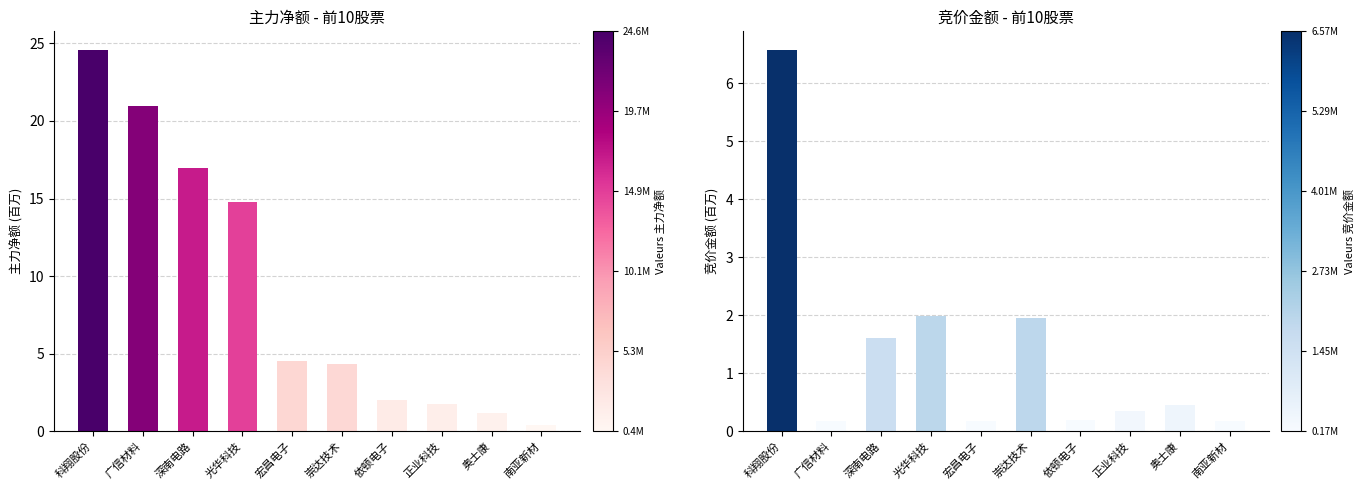

What is the label of the 8th bar from the left?

正业科技